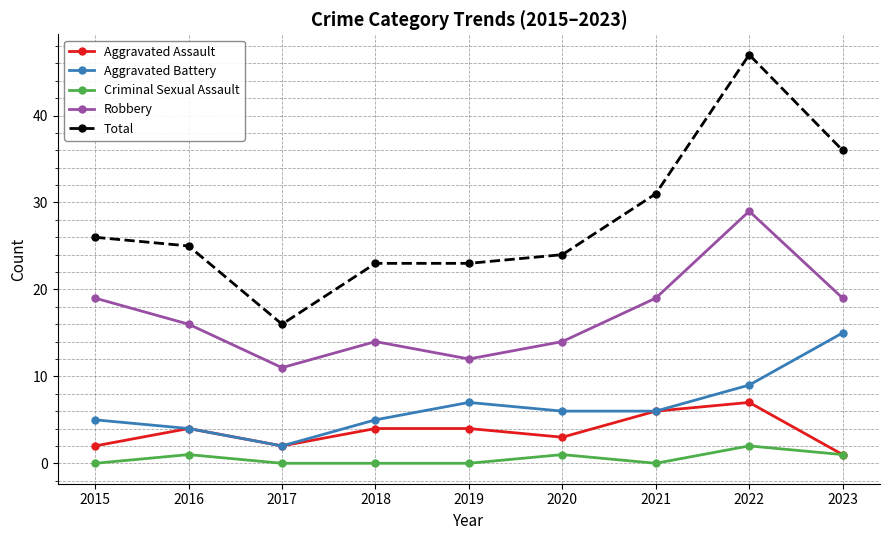

What is the lowest value of the Total series?

16